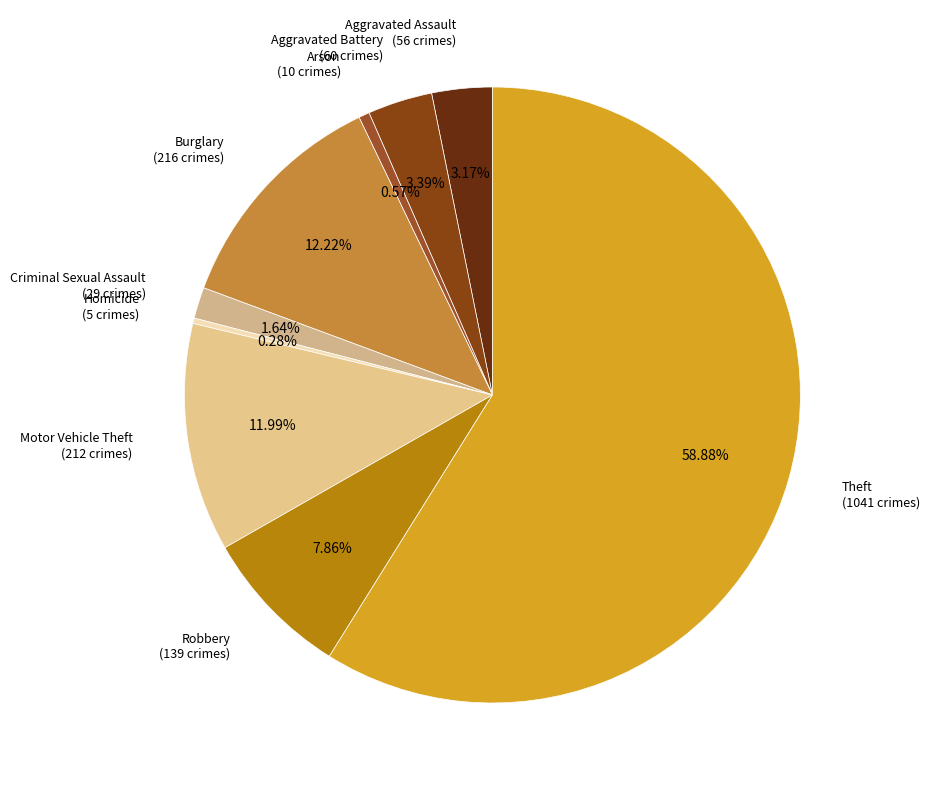

What percentage do Homicide and Aggravated Assault together represent?

3.5%